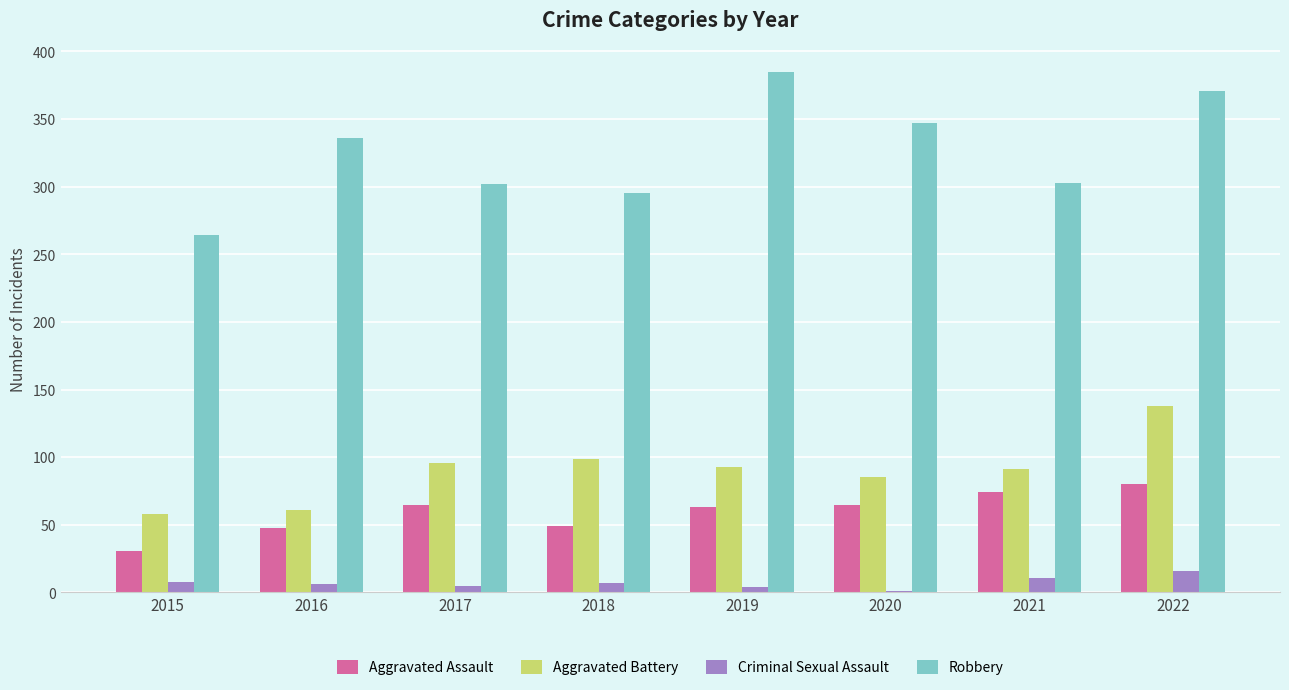

Which category has the highest value in the Aggravated Battery series?

2022